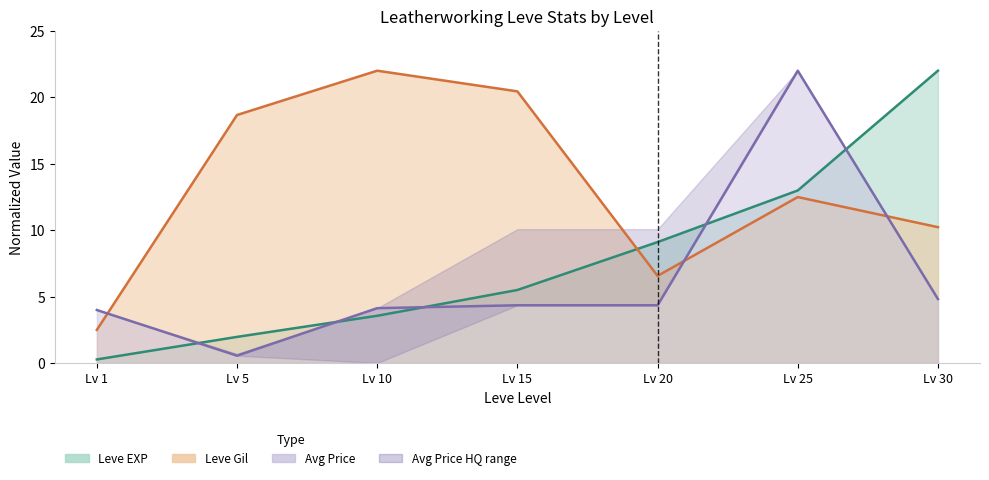

What is the value of the Leve EXP point at the 5th from the left?

9.1